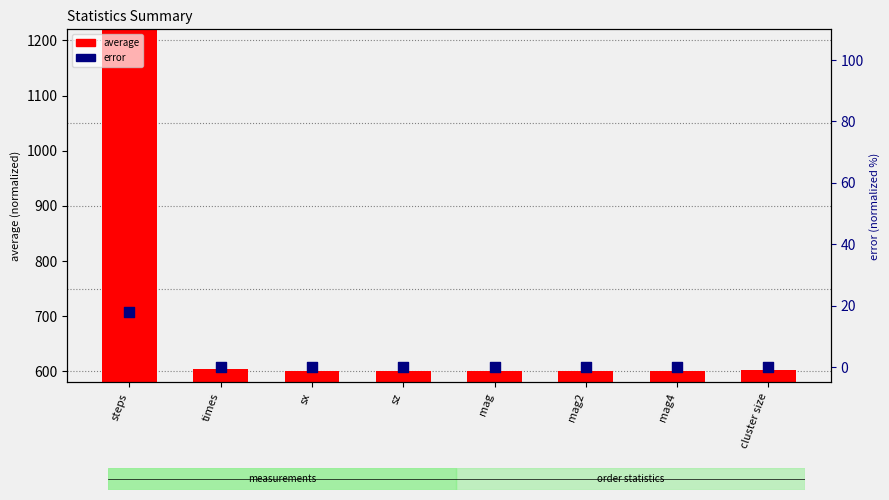

At which category is the sum across all series the highest?

steps